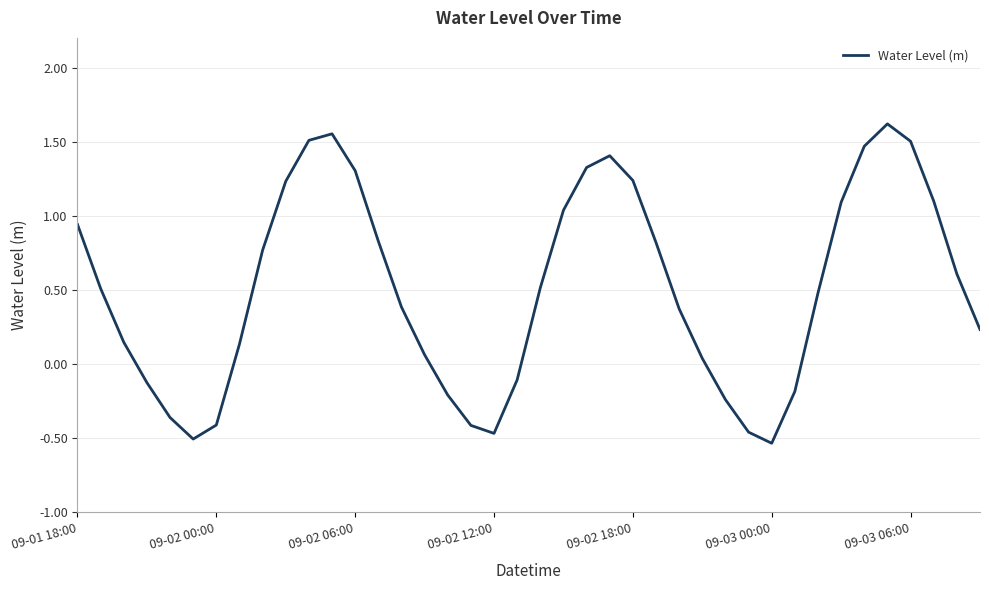

What is the difference between the maximum and minimum values?

2.2